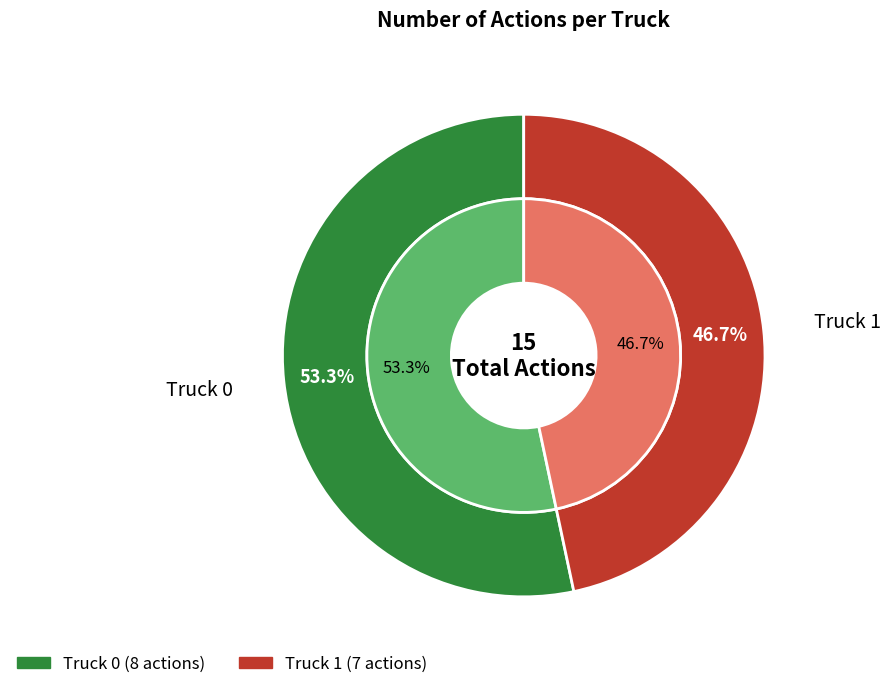

To the nearest percent, what is the difference between the Truck 1 and Truck 0 slice percentages?

7%